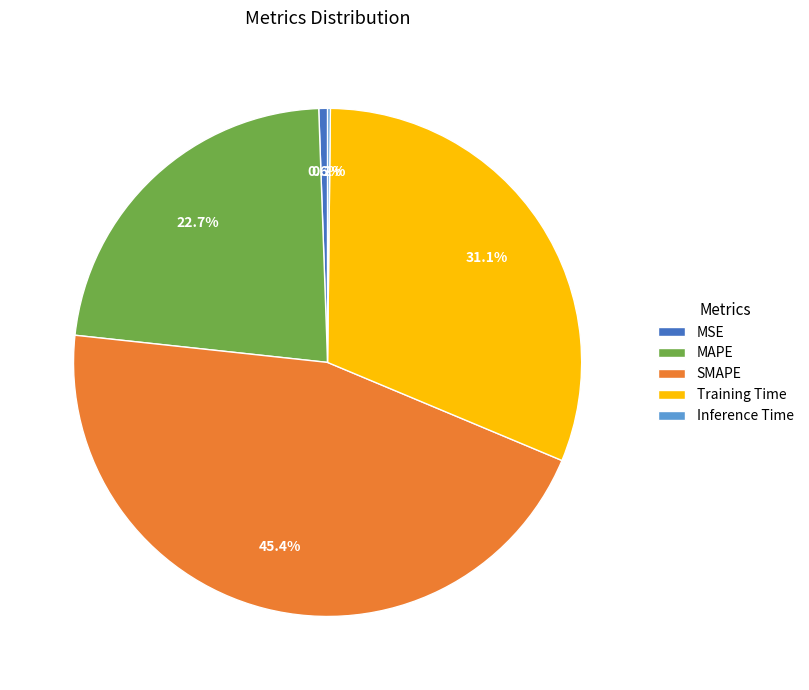

To the nearest percent, what is the combined percentage of MAPE and MSE?

23%